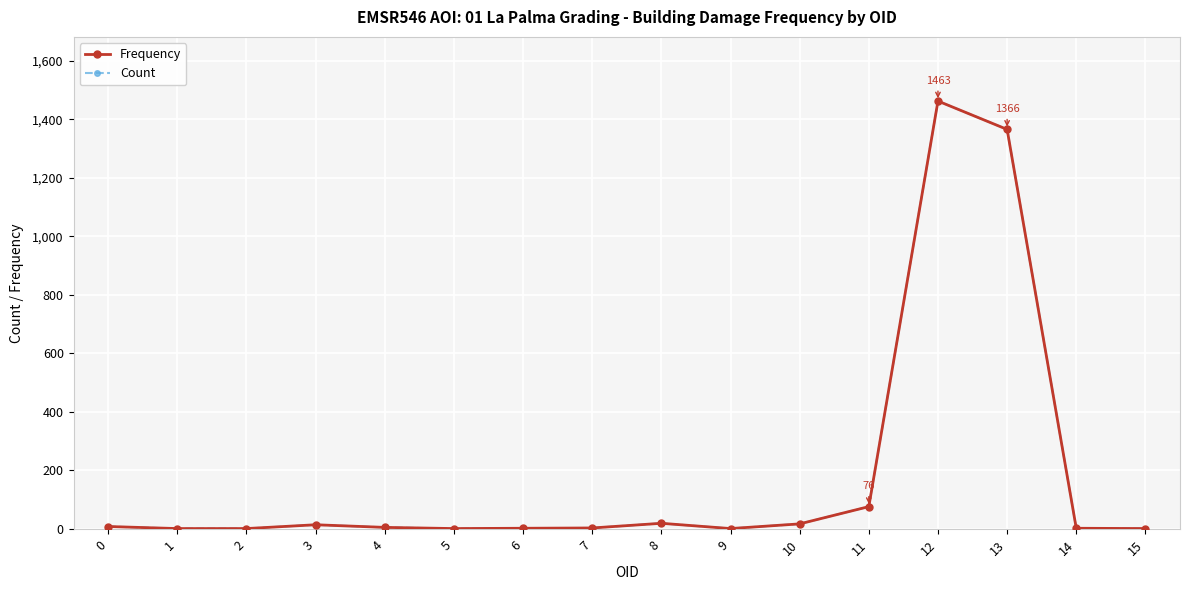

The Count series shows 1366 at 13. True or false?

True